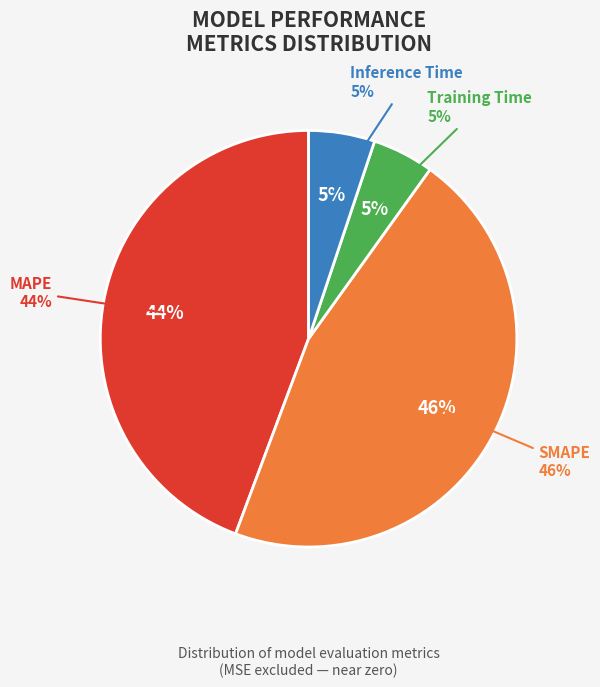

Is it true that Inference Time is 1% of the pie?

False